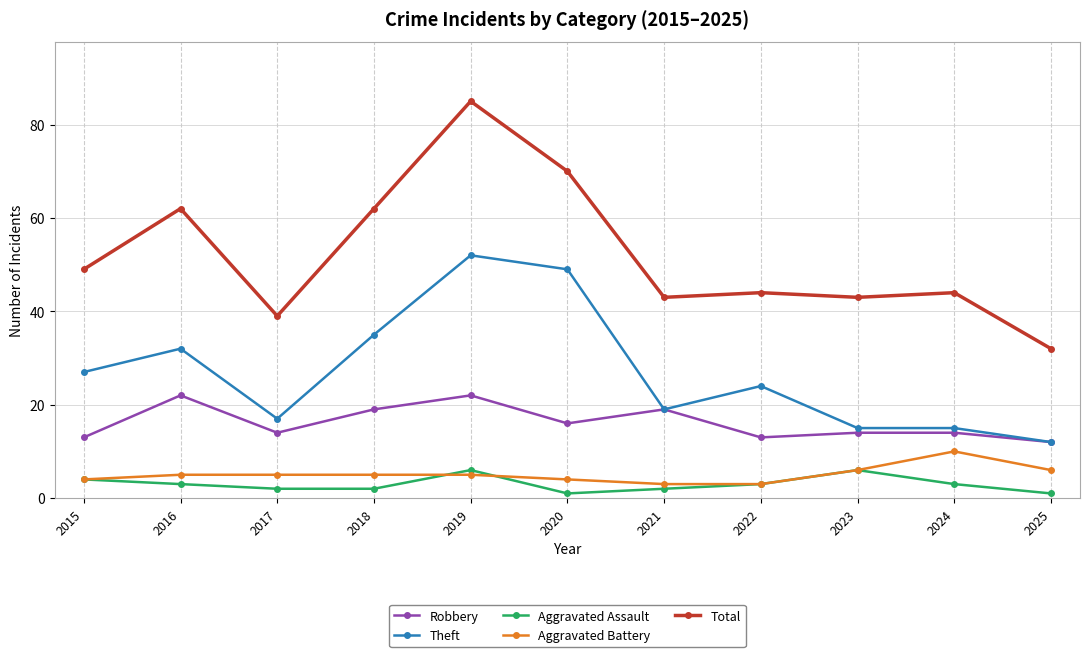

Between 2018 and 2019, which series saw the biggest shift?

Total